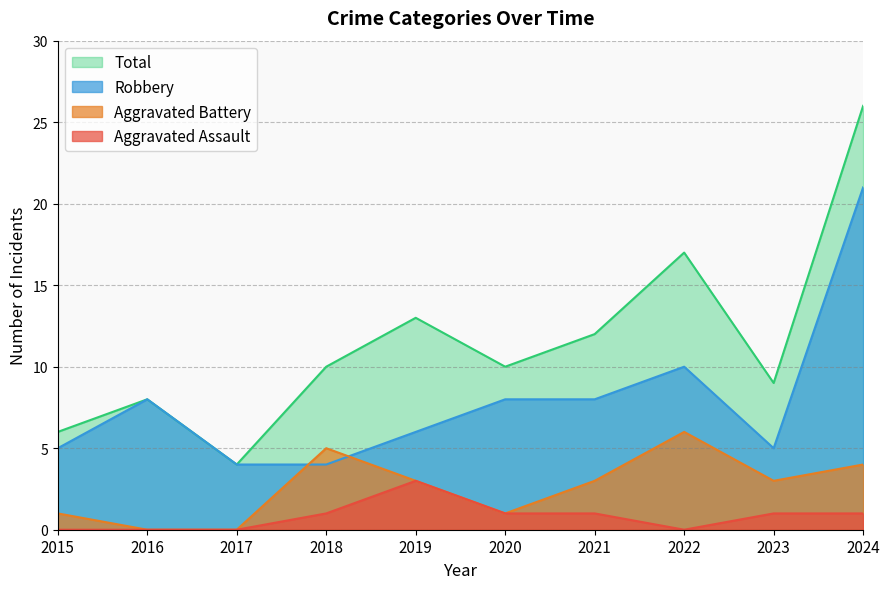

How many values in the Total series exceed 10?

4